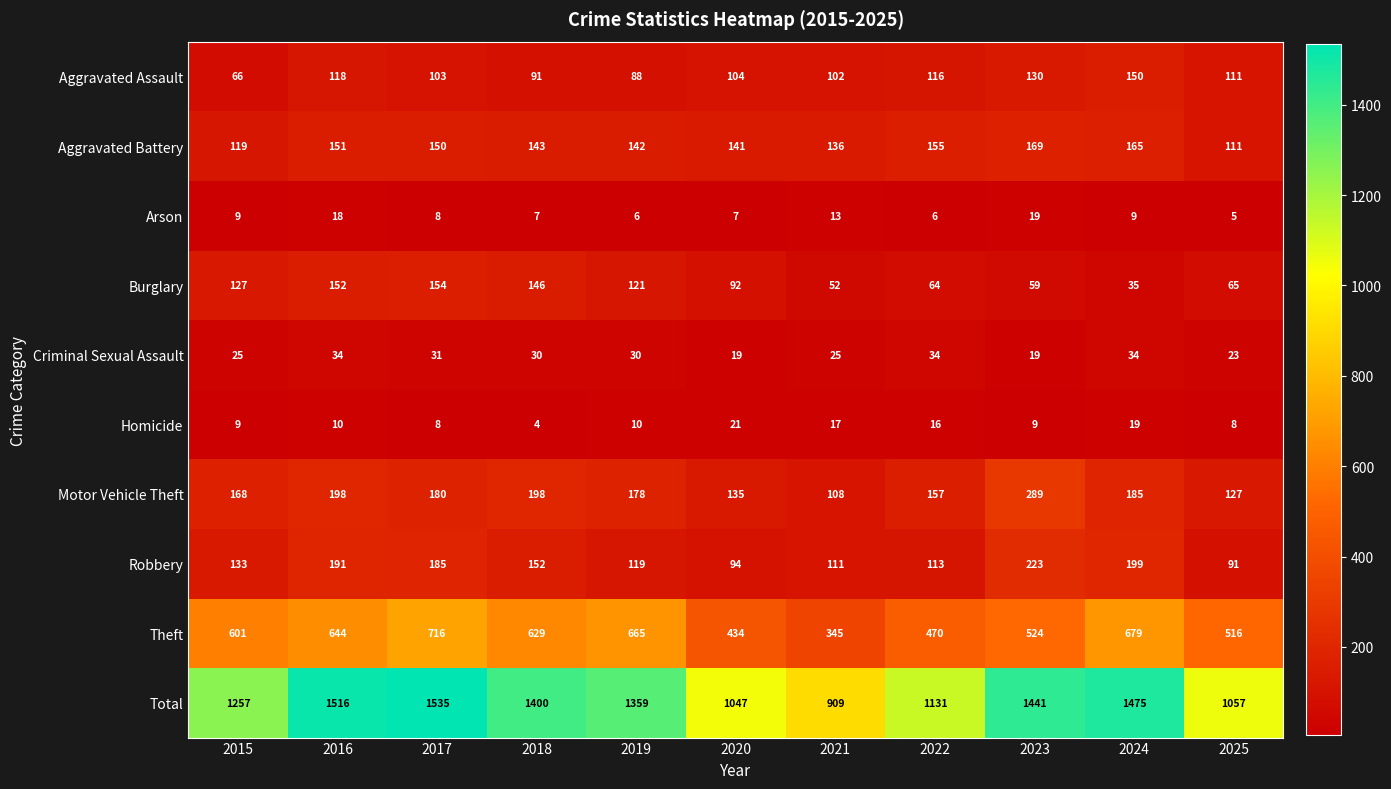

What is the sum of all Aggravated Assault values?

1179